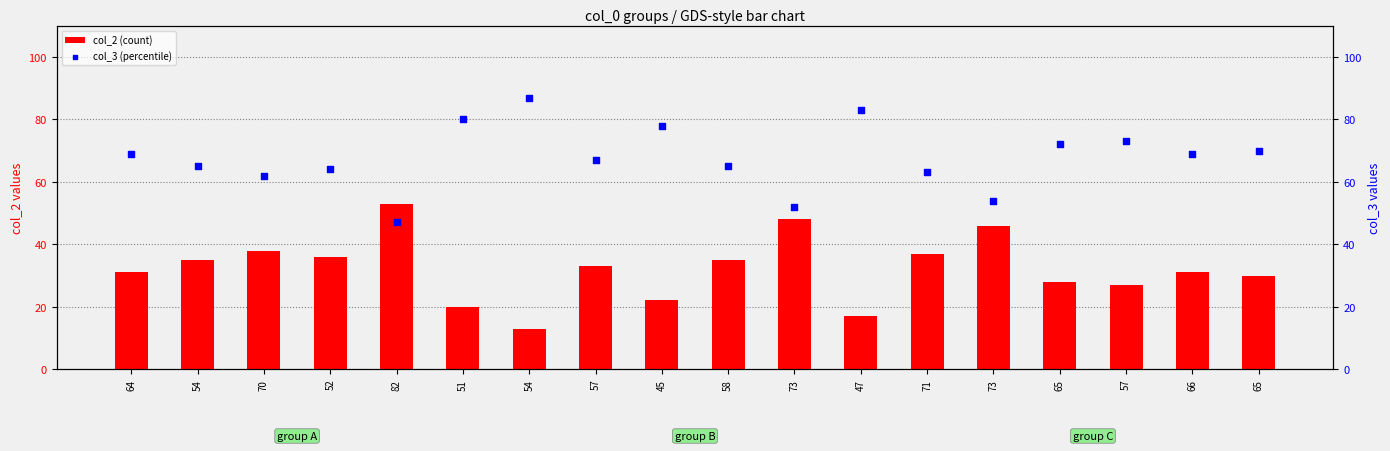

Which series reaches the maximum Y coordinate?

col_3 (percentile)